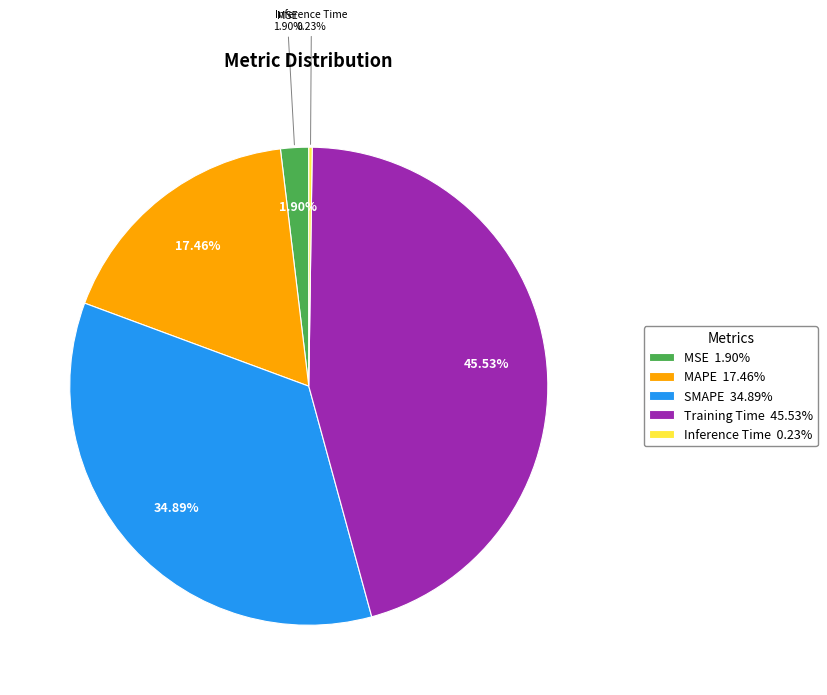

How many slices are in this pie chart?

5